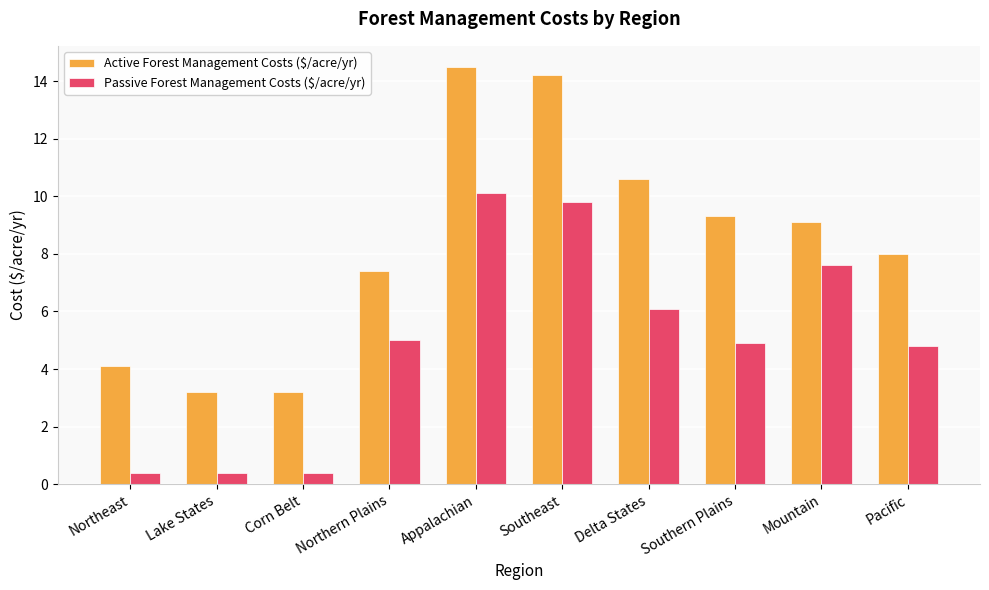

What is the smallest value displayed?

0.4